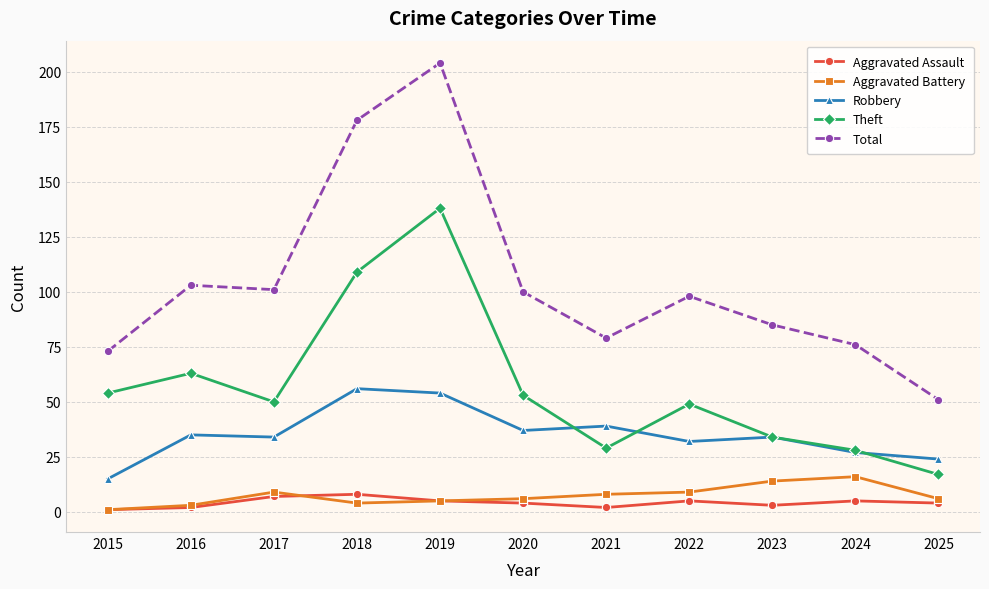

What is the difference between the second highest and second lowest values in the Robbery series?

30